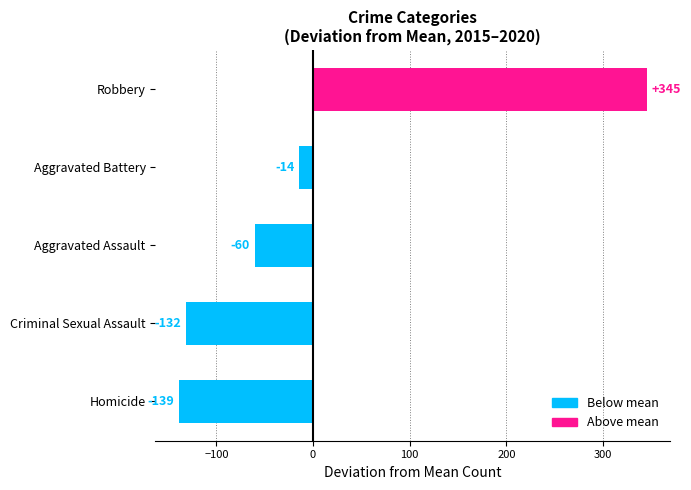

Which category has the lowest value across all series?

Homicide